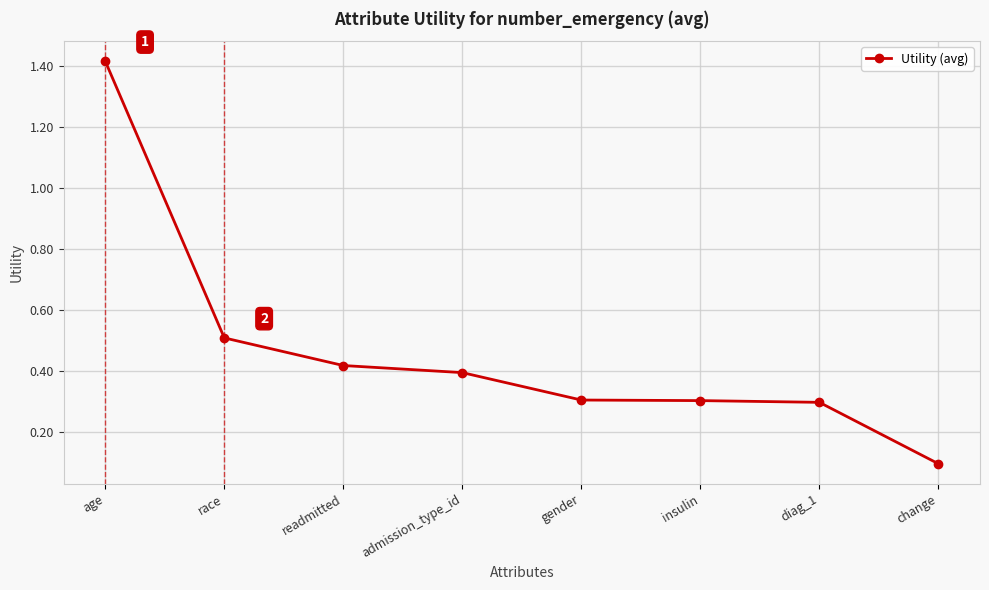

Does the chart have visible grid lines?

Yes